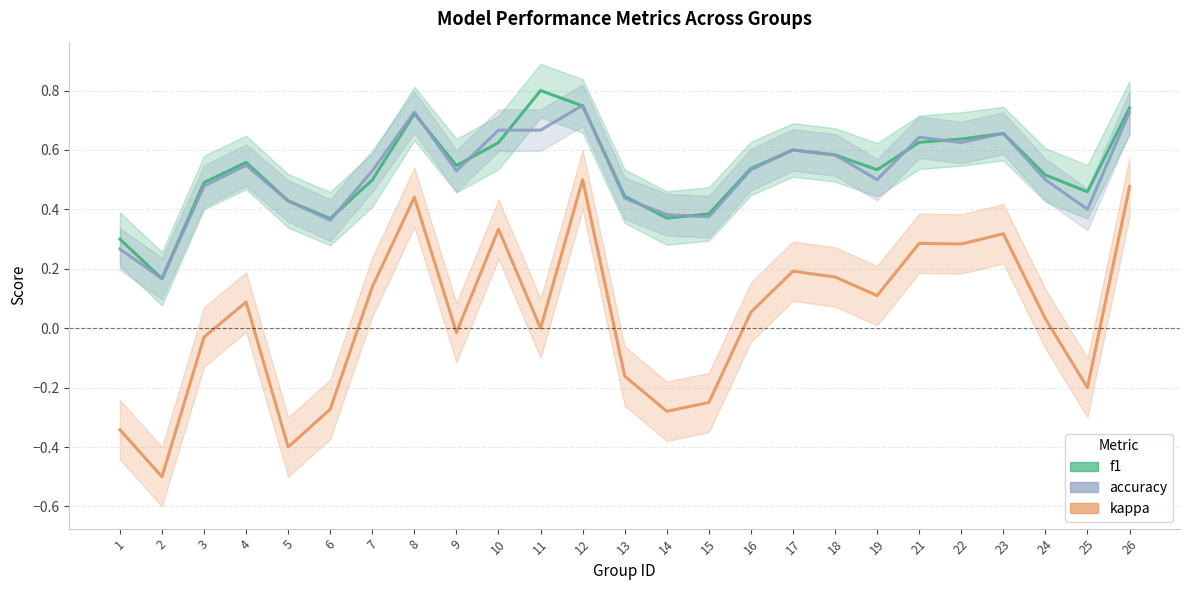

Where do accuracy and f1 first cross each other?

6 and 7